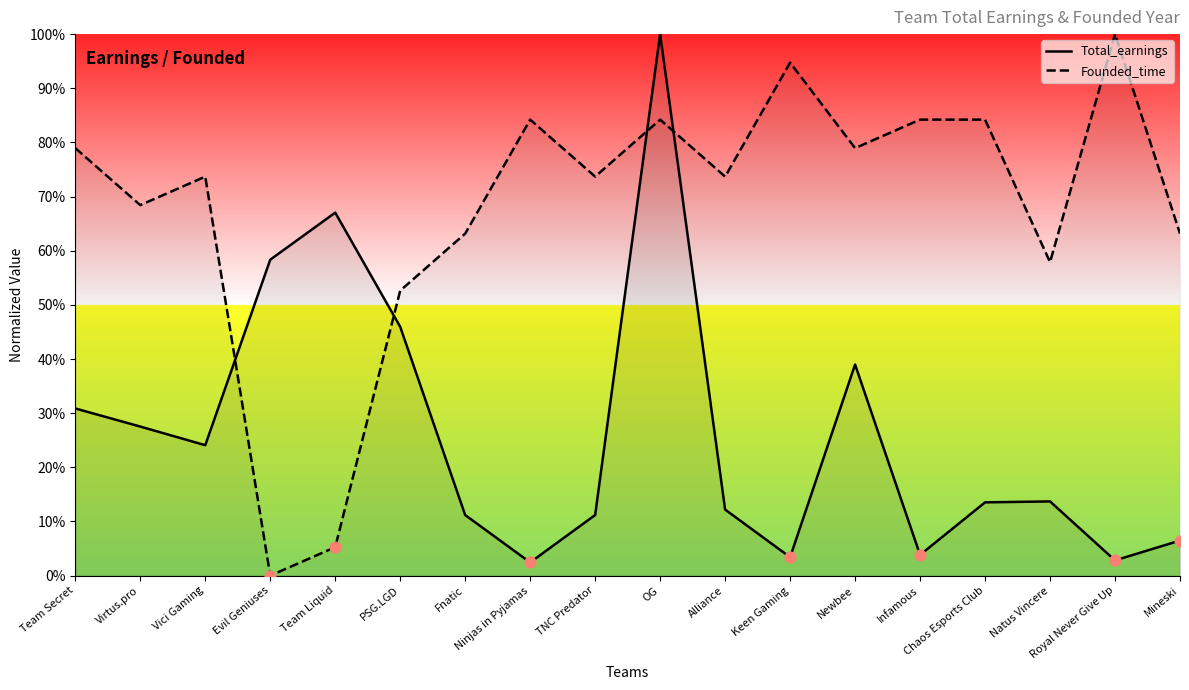

Which series contains the lowest Y value?

Founded_time